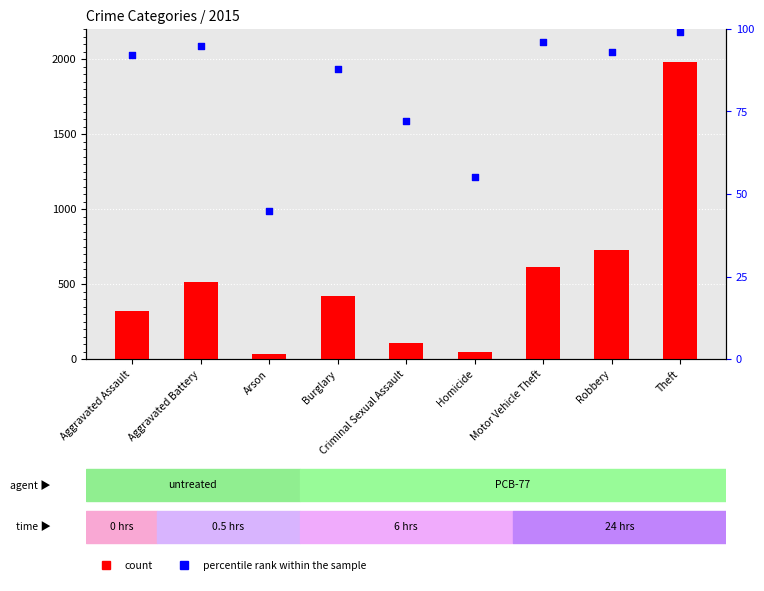

Is the value of count at Motor Vehicle Theft greater than the value of percentile rank within the sample at Burglary?

Yes